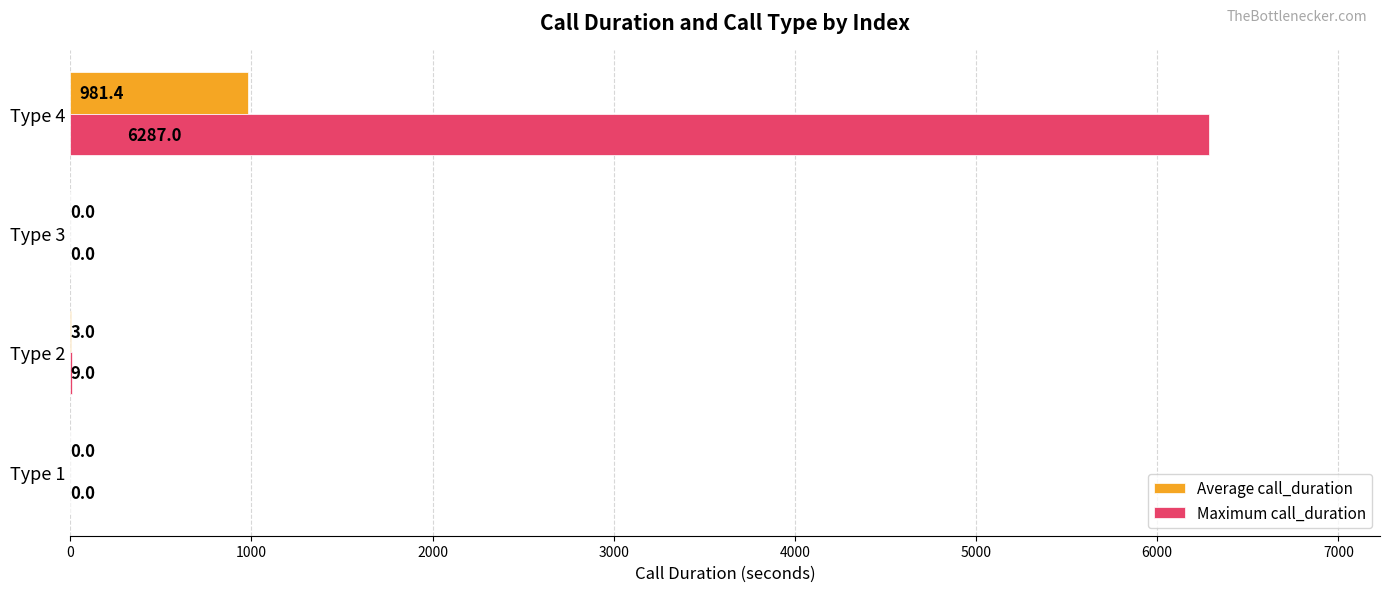

At which category is the sum across all series the highest?

Type 4